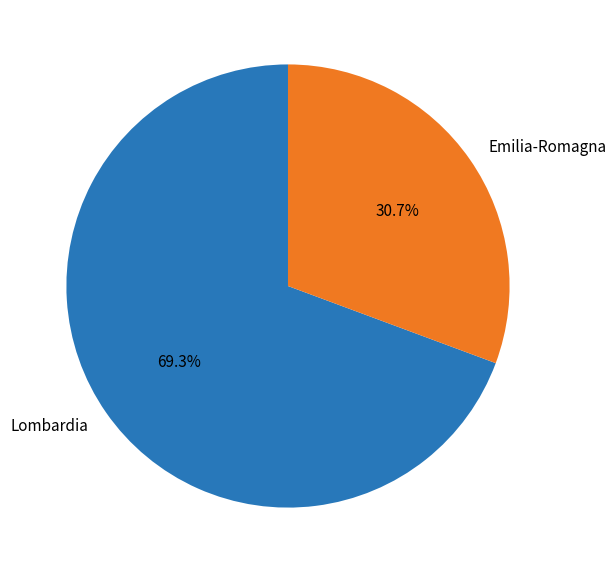

Combined, do Emilia-Romagna and Lombardia account for over 50%?

Yes